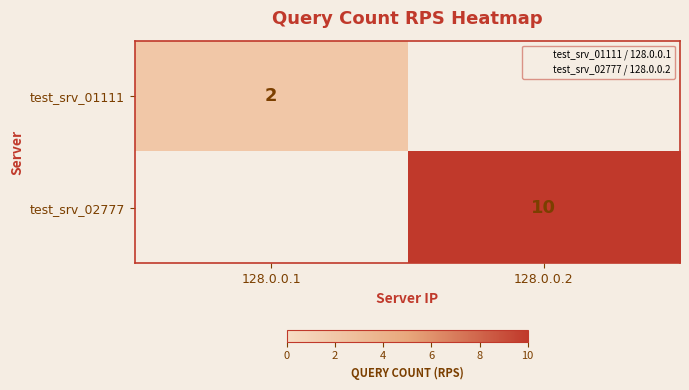

Which series has the widest spread of values?

test_srv_02777